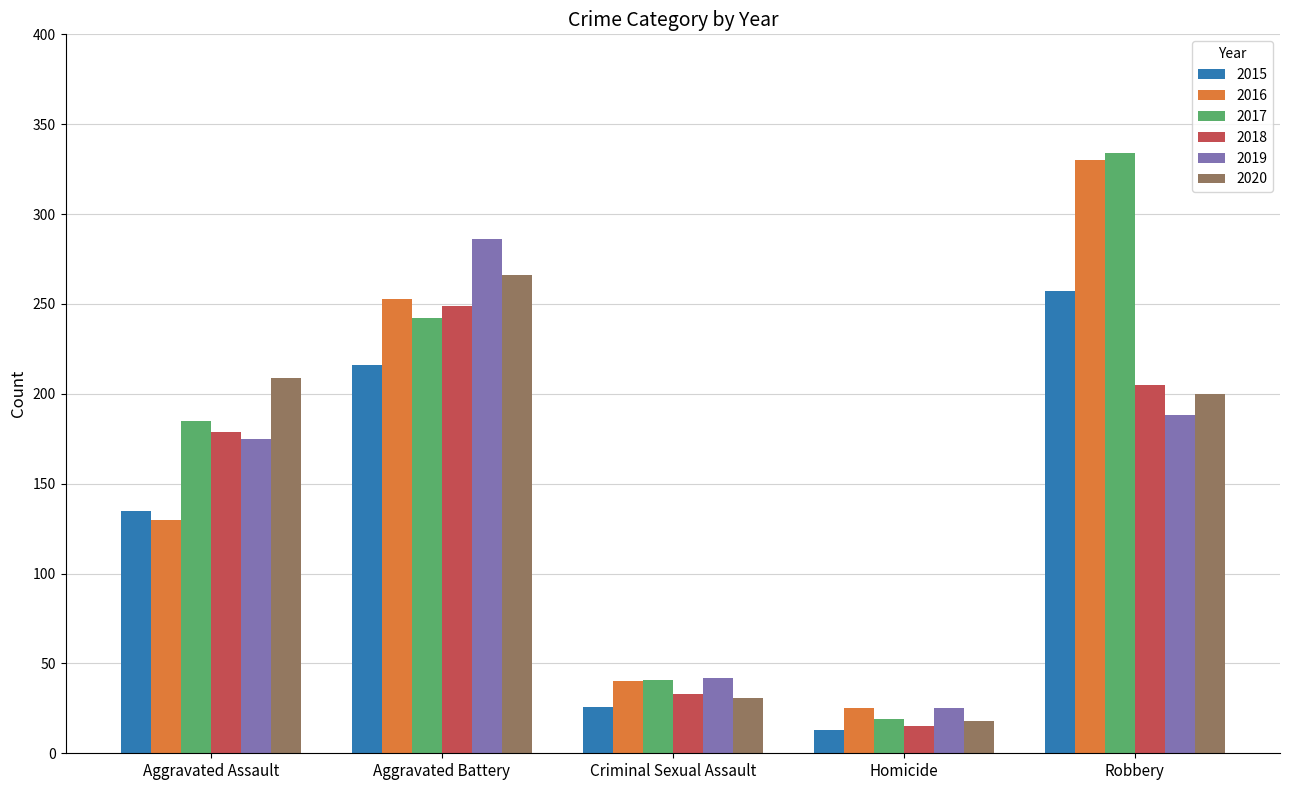

What position from the right is Aggravated Battery?

4